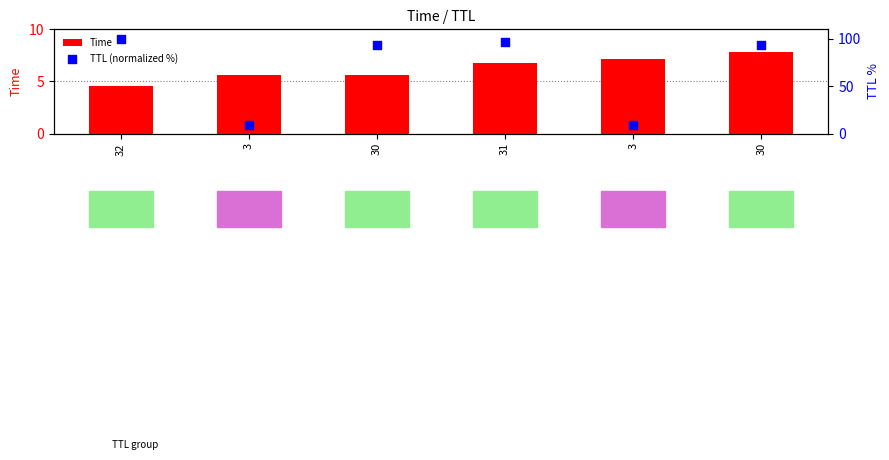

Which series has the widest spread of Y values?

TTL (normalized %)